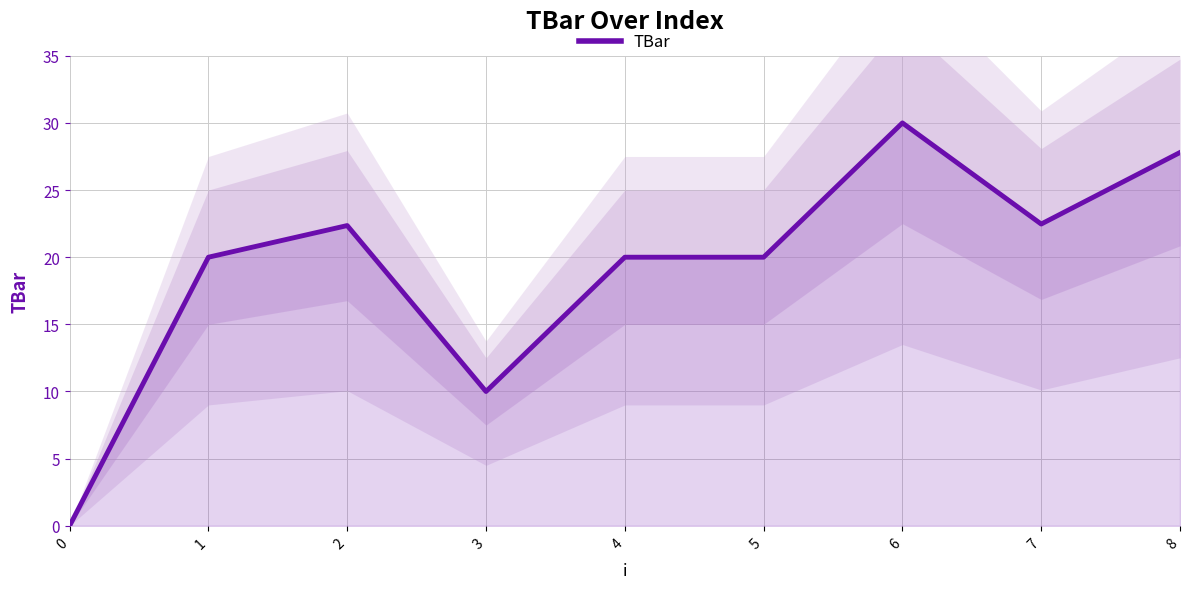

What is the change in value from 5 to 7?

+2.5